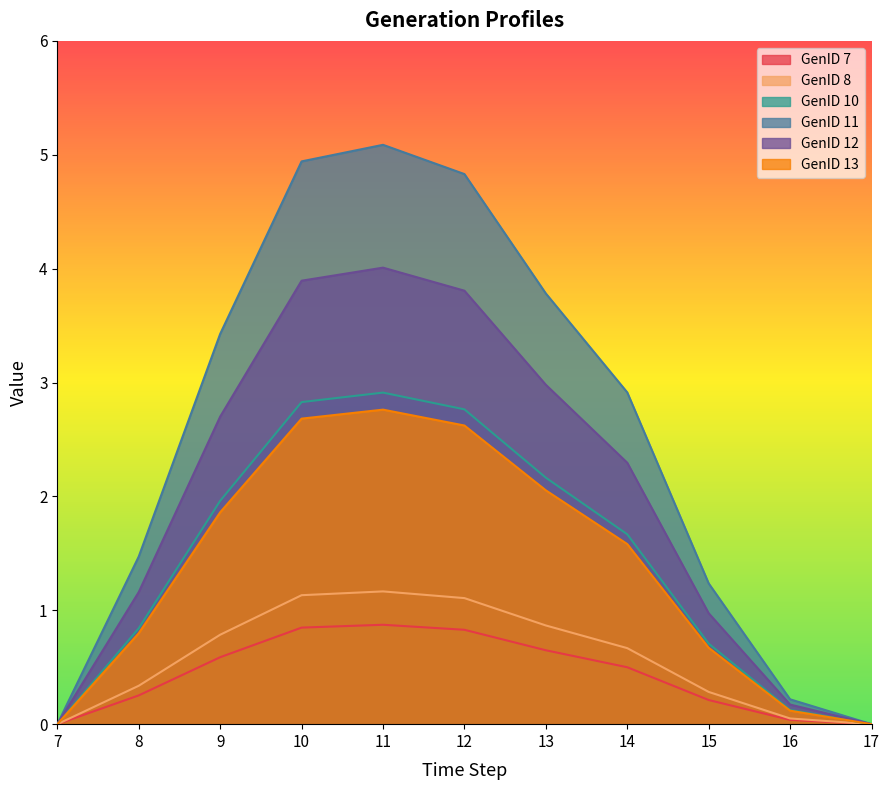

What is the highest value of the GenID 12 series?

4.0